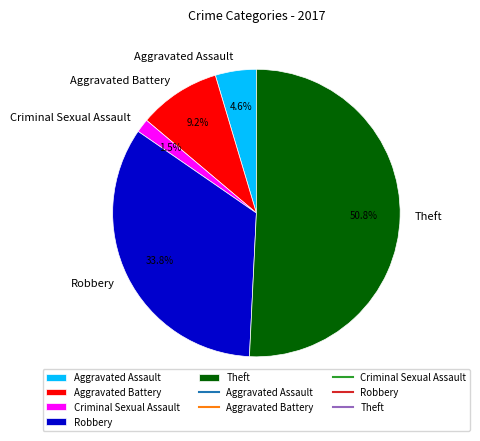

Rank the categories by value from highest to lowest.

Theft, Robbery, Aggravated Battery, Aggravated Assault, Criminal Sexual Assault